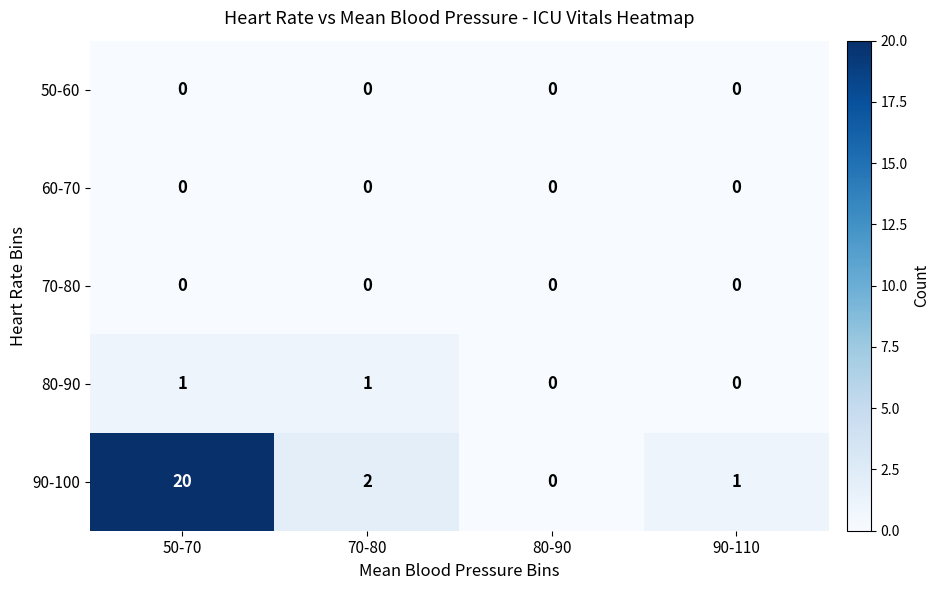

Which series has the largest total across all categories?

90-100